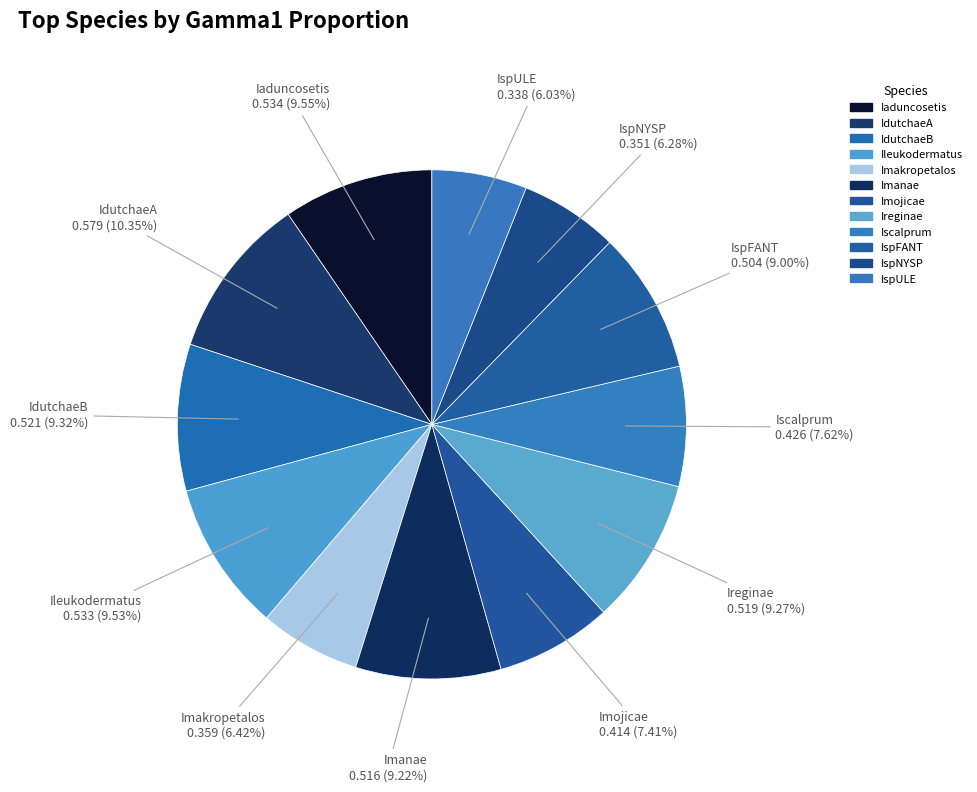

Which slice is the largest?

IdutchaeA